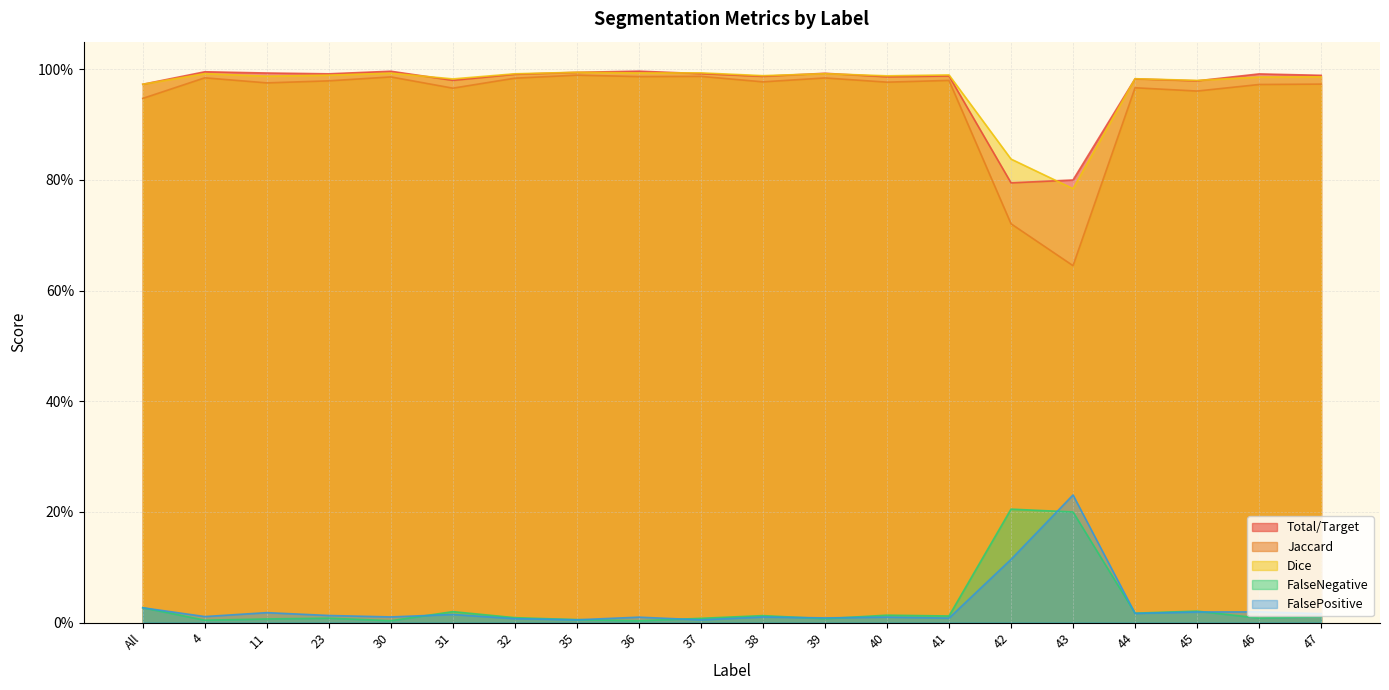

What is the average value of the Total/Target series?

1.0